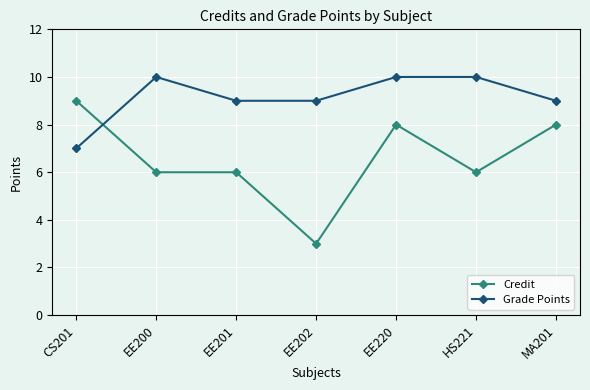

What is the sum of all Grade Points values?

64